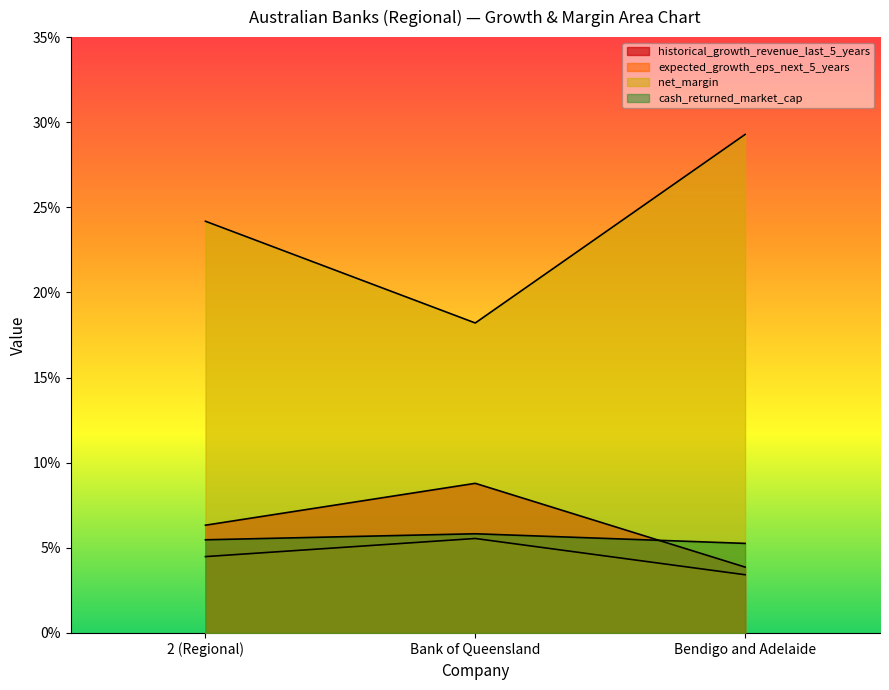

What is the highest value of the net_margin series?

0.3